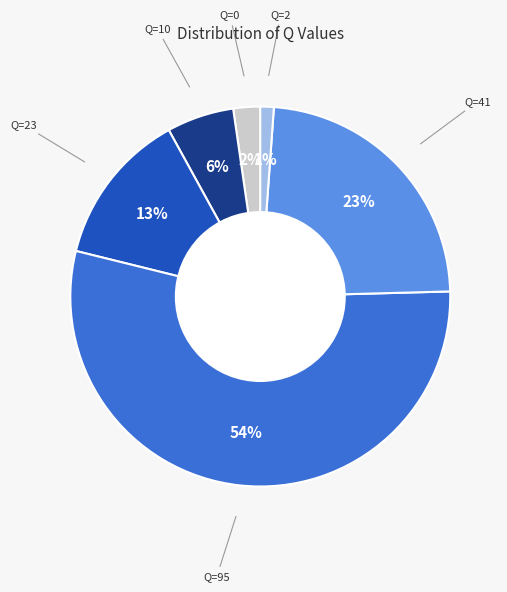

Combined, do Q=2 and Q=41 account for over 50%?

No